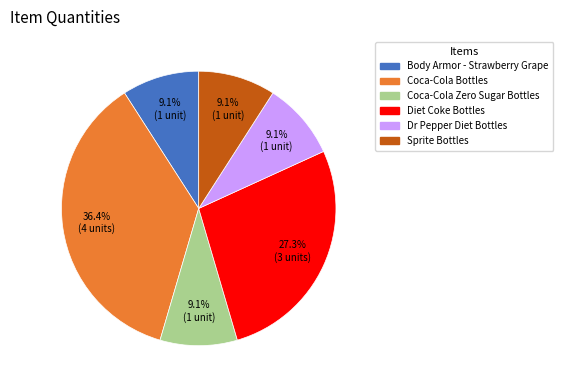

What percentage is NOT represented by Sprite Bottles?

90.9%